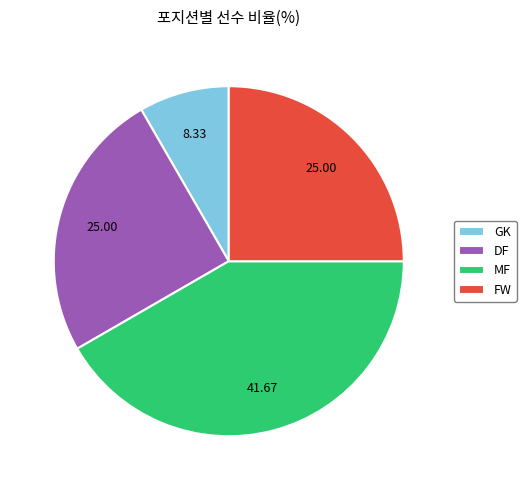

Do FW and GK together represent more than half of the pie?

No